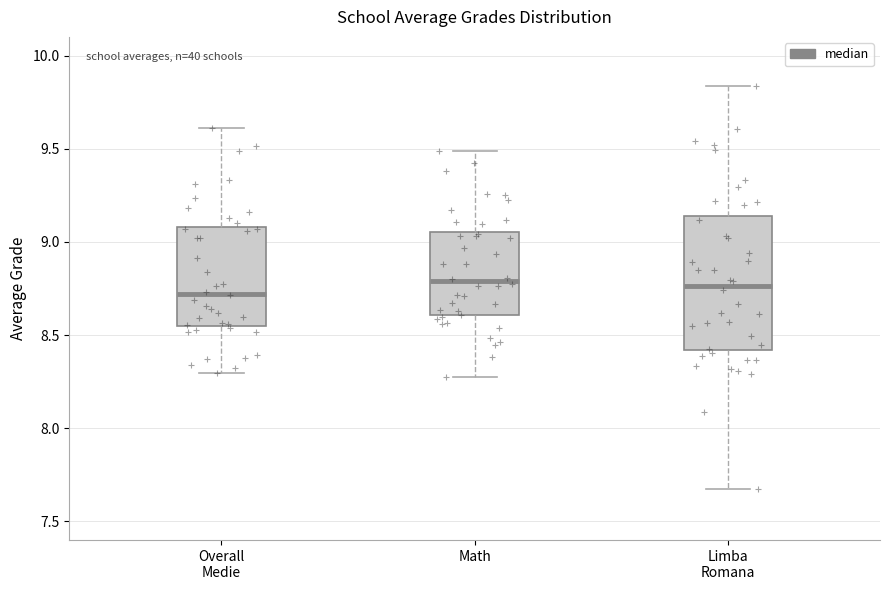

Where does the lower whisker of the box for Limba Romana end on the y-axis? The values are not printed on the chart, so give them approximately, as read against the axis.

7.65